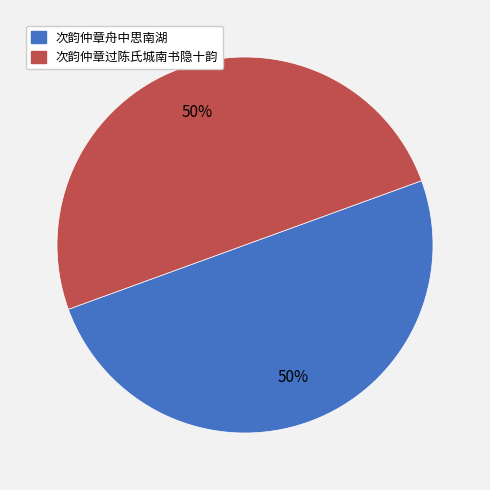

Is the sum of 次韵仲章舟中思南湖 and 次韵仲章过陈氏城南书隐十韵 greater than half?

Yes